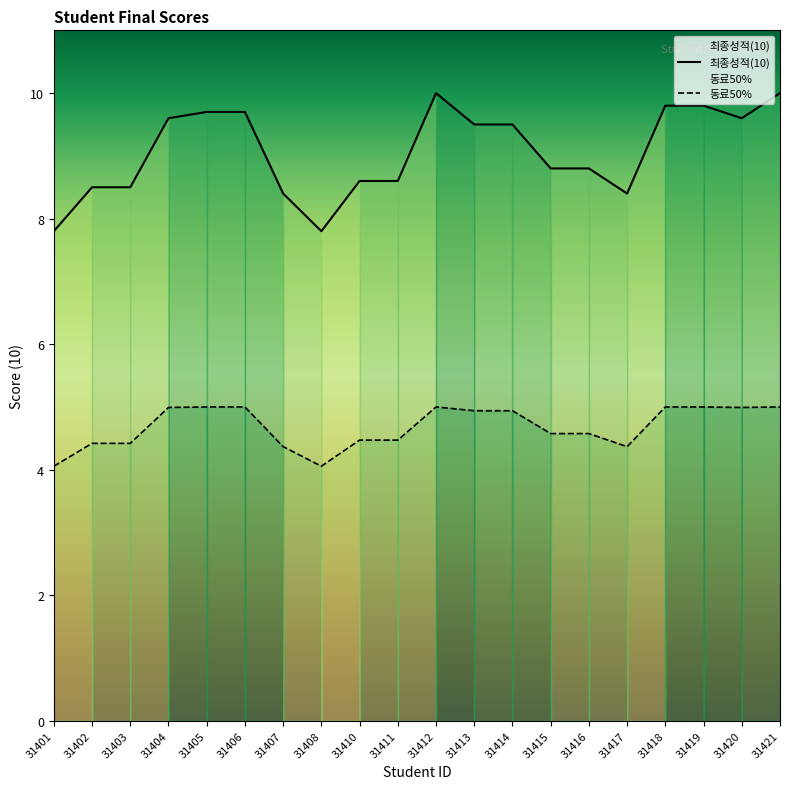

What is the difference between the values at 31402 and 31407?

0.1